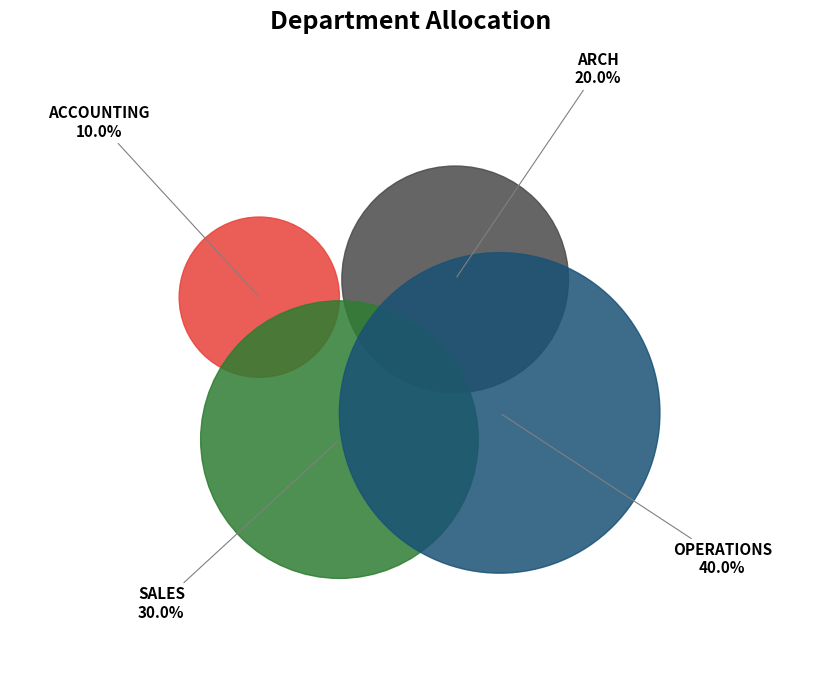

What is the ratio of the value at ARCH to the value at SALES?

0.7